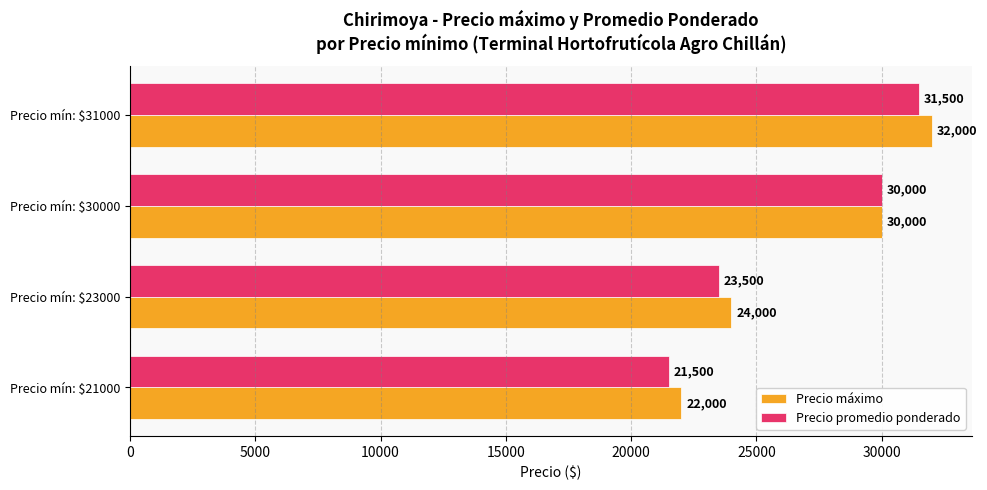

What is the maximum value shown in the chart?

32000